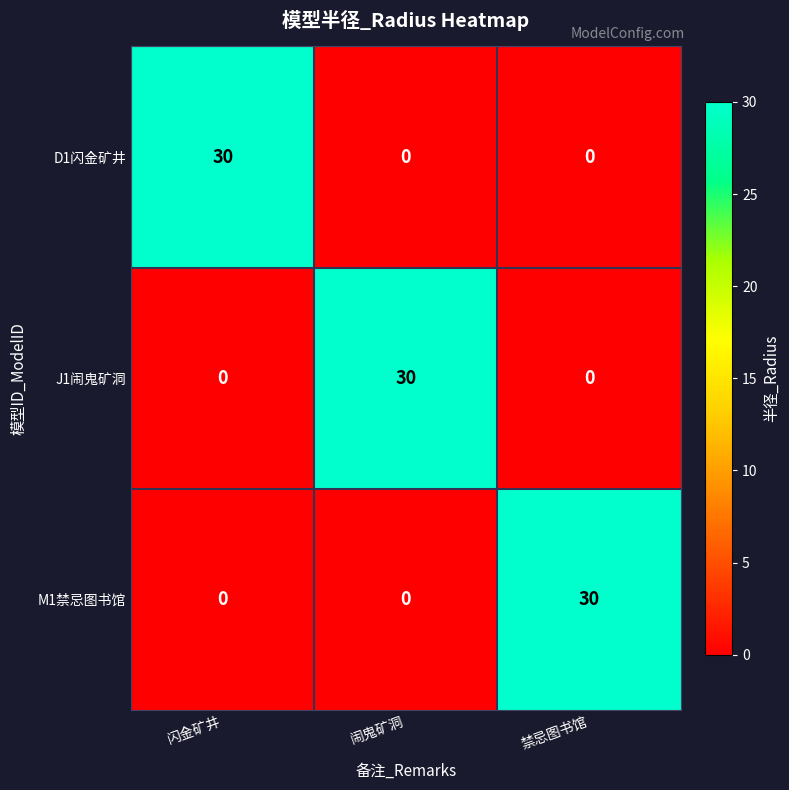

The J1闹鬼矿洞 series shows 0 at 禁忌图书馆. True or false?

True